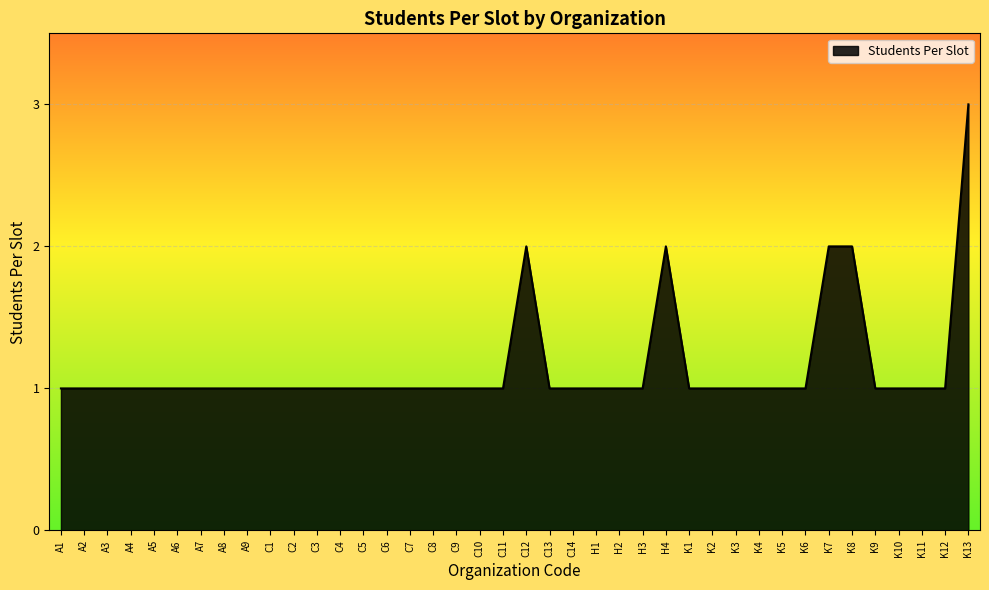

Approximately how many times larger is the value at C2 compared to C8?

1.0